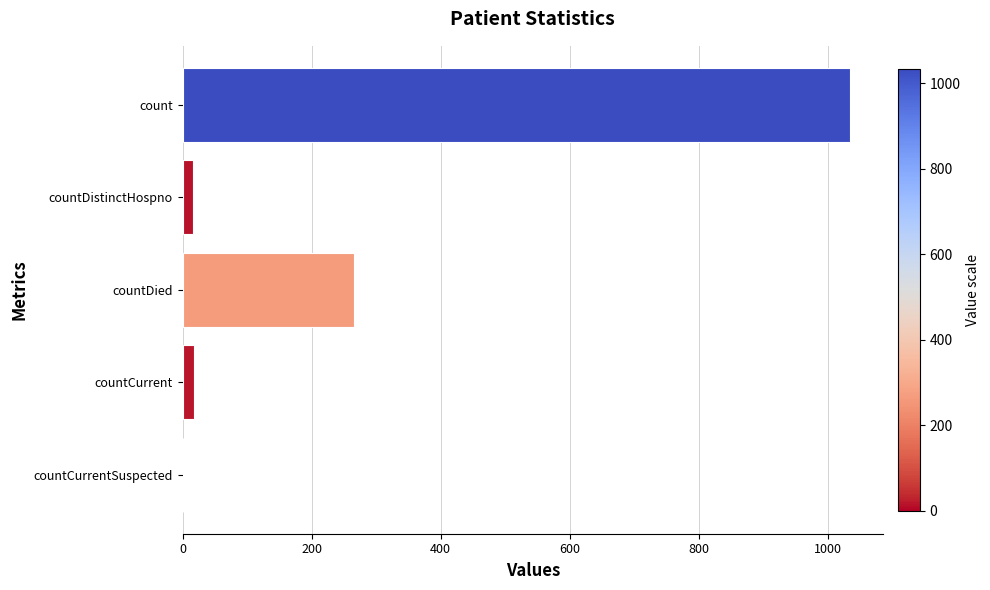

Are the bars grouped side by side (vs. stacked)?

No